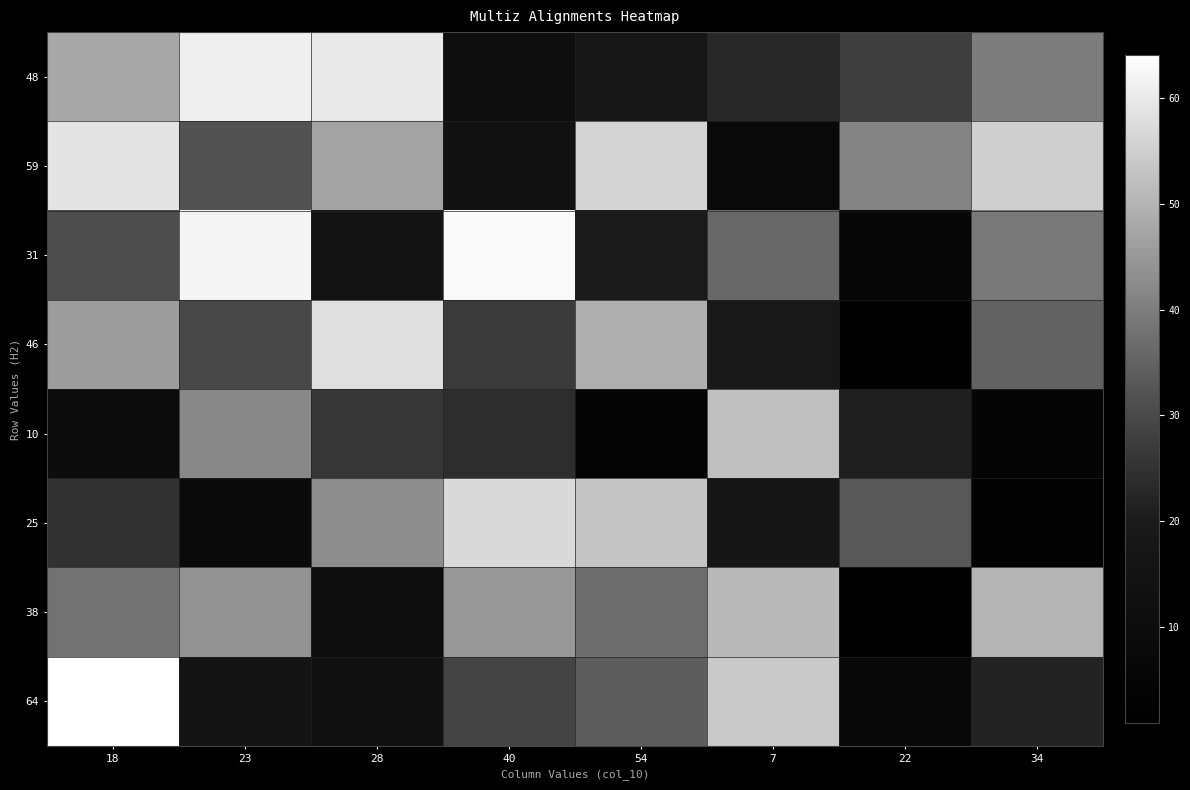

Rank the series by their maximum value, from lowest to highest.

38, 10, 25, 46, 59, 48, 31, 64